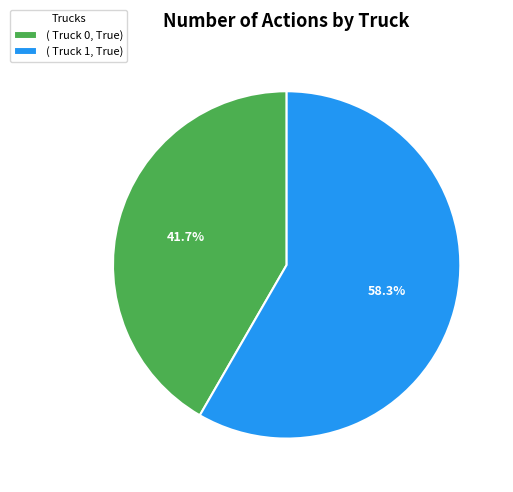

Approximately how many times larger is the value at ( Truck 1, True) compared to ( Truck 0, True)?

1.4